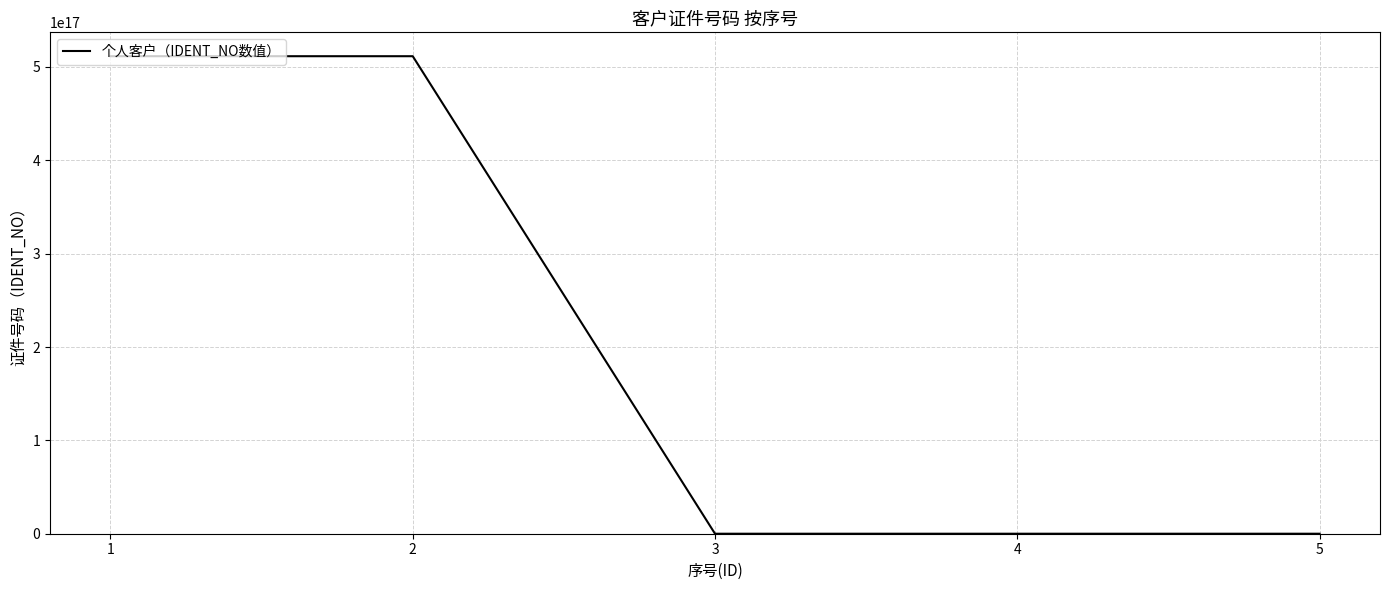

Reading left to right, transcribe all the data shown in this chart.

511523198808191104	511523198808082240	54143434	1032381023	10343432